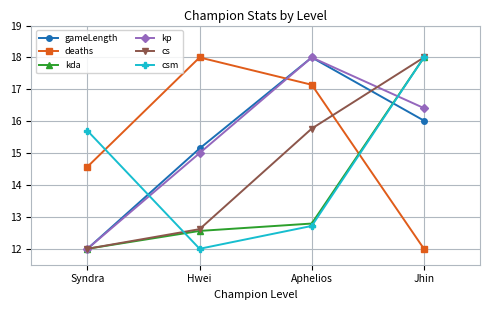

How many intersections are there between csm and deaths?

2